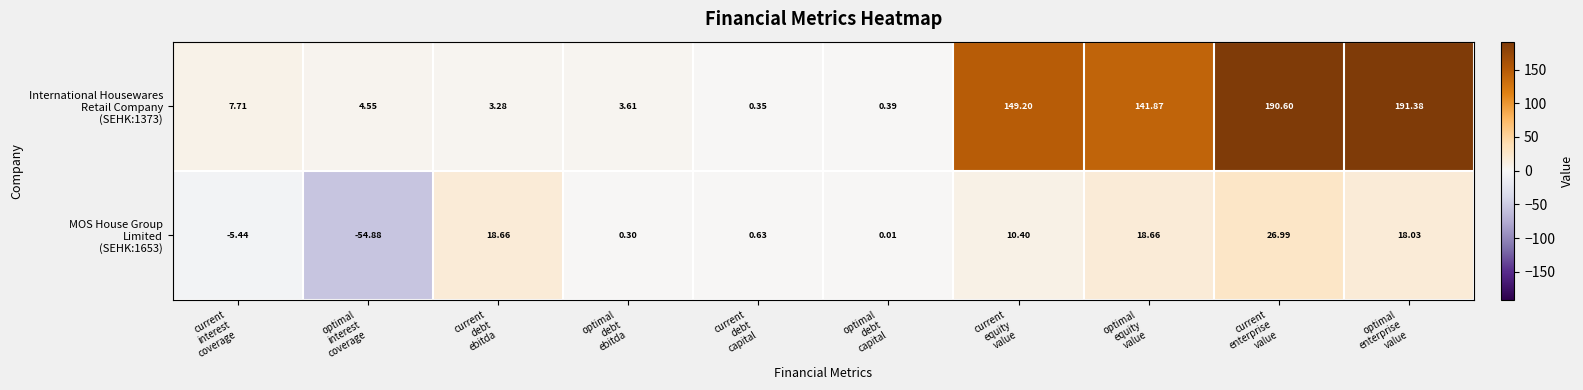

At which category is the sum across all series the highest?

current
enterprise
value